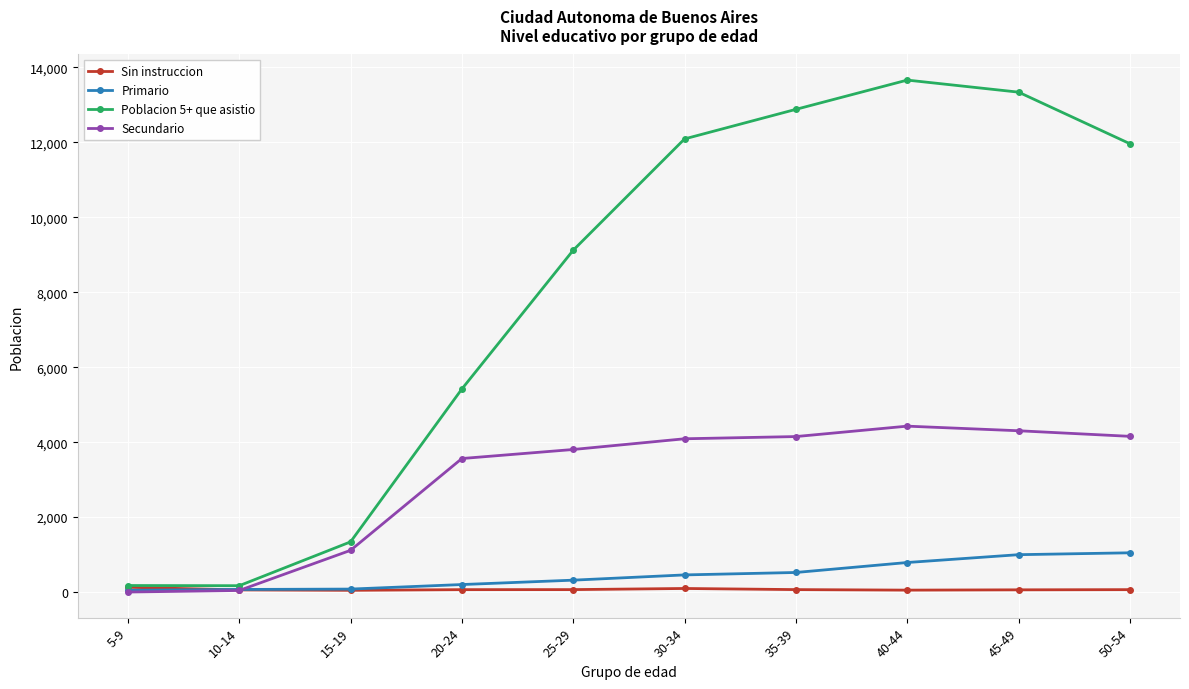

What is the difference between the maximum and minimum values in the Primario series?

1000